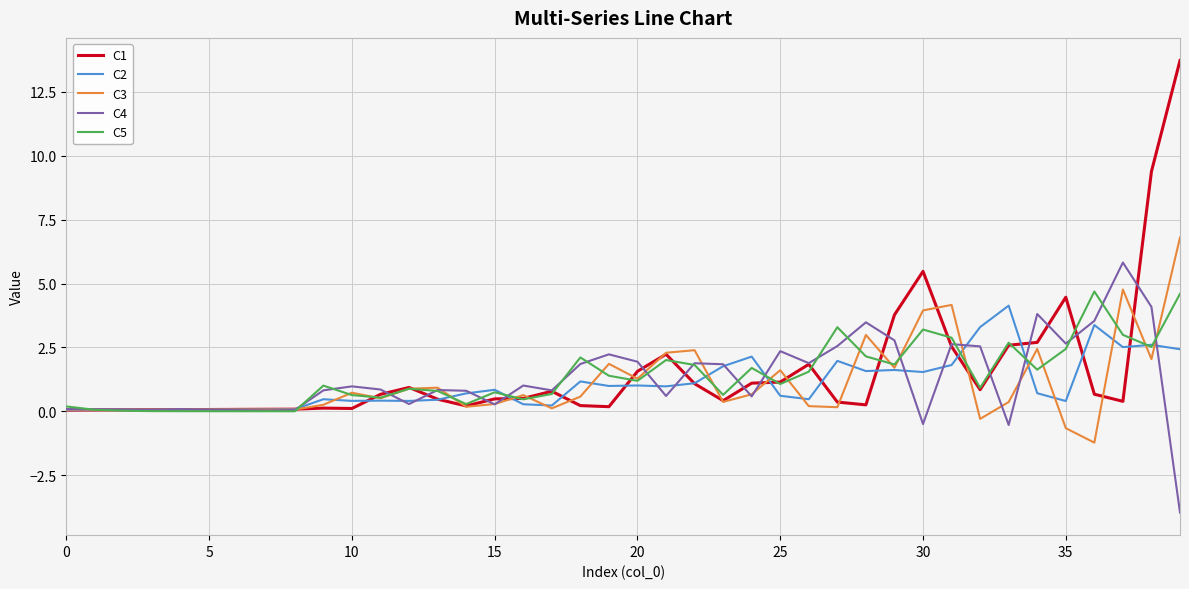

What is the maximum value for C3?

6.8